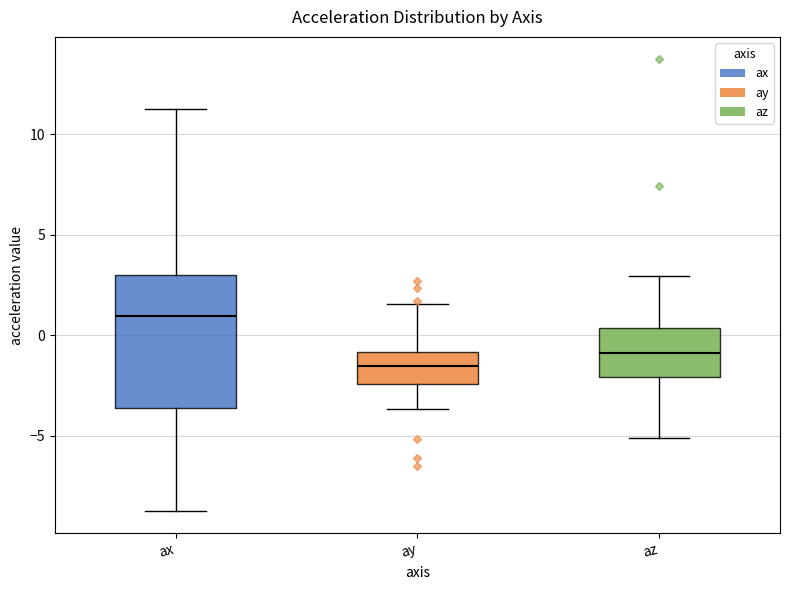

Which box's median line is the lowest?

ay